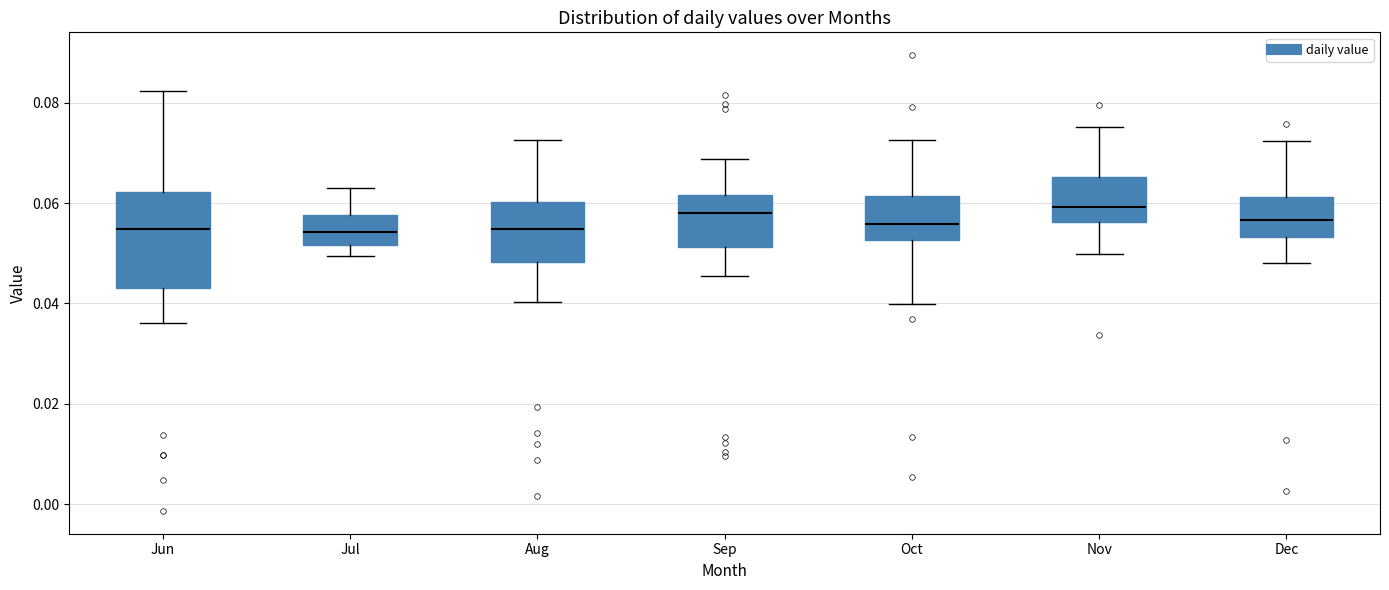

Comparing the boxes themselves (not the whiskers), which one is the tallest?

Jun